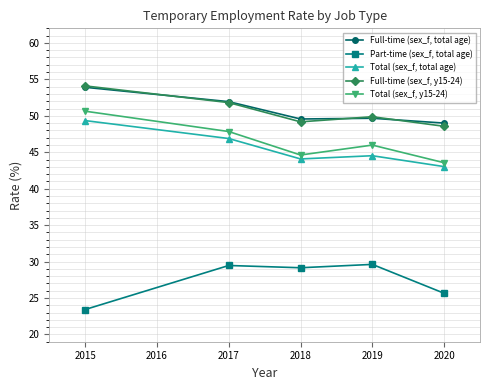

Read the Total (sex_f, total age) value at 2015.

49.3